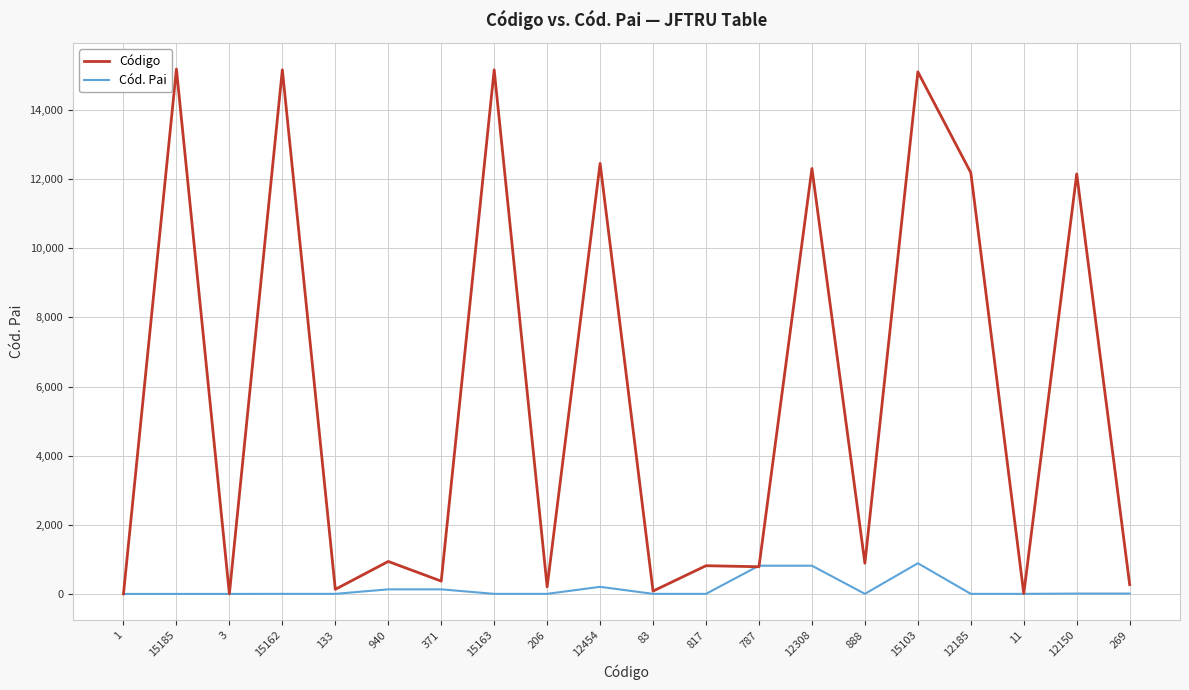

Rank the series by their maximum value, from lowest to highest.

Cód. Pai, Código